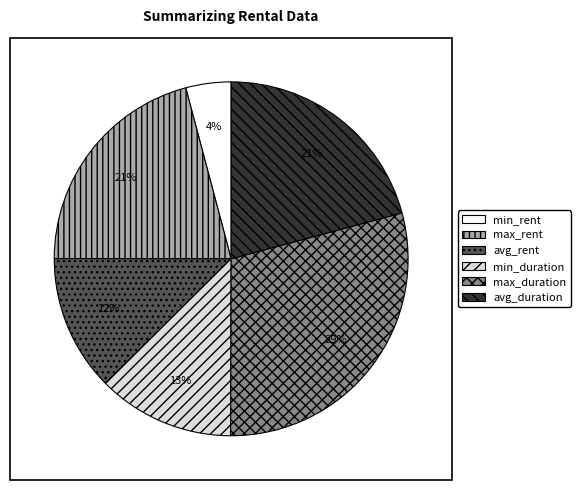

Which category has the smallest portion of the pie?

min_rent